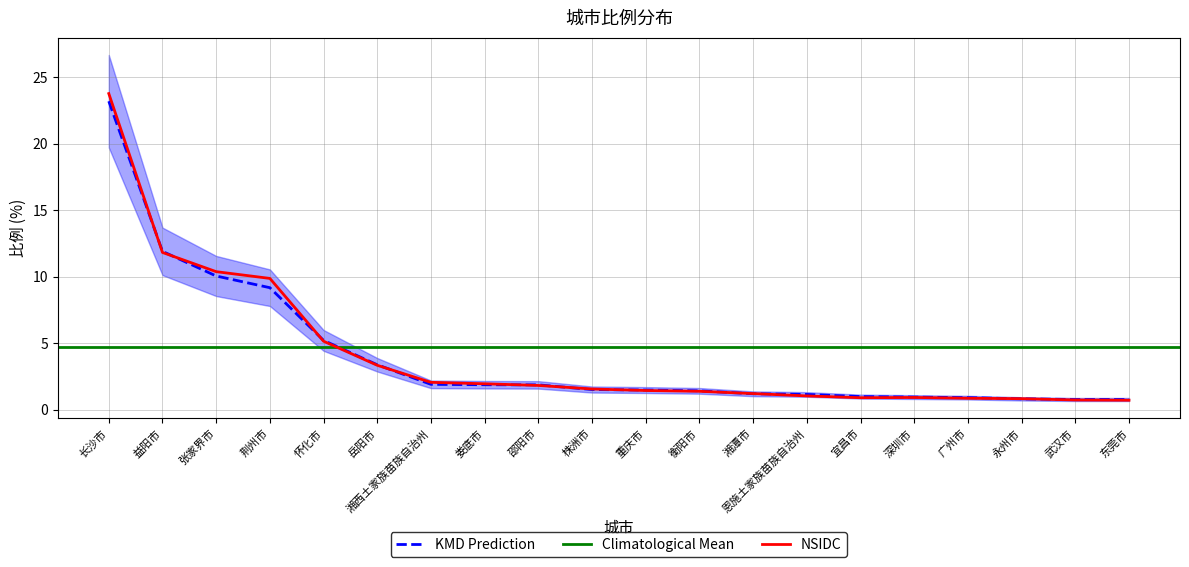

Where does the data first go above 1?

长沙市